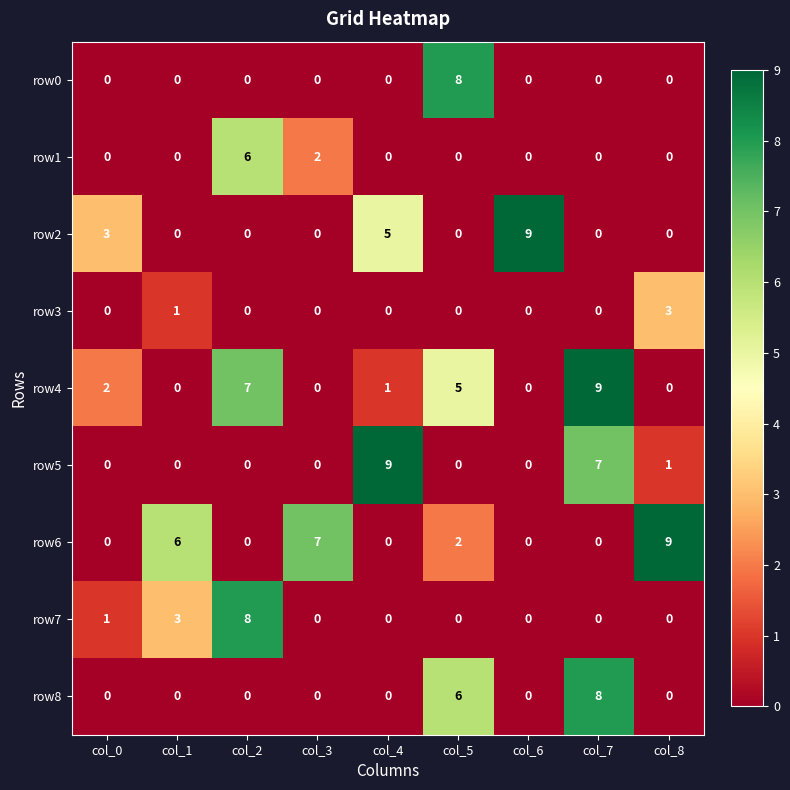

The row6 series shows 0 at col_7. True or false?

True